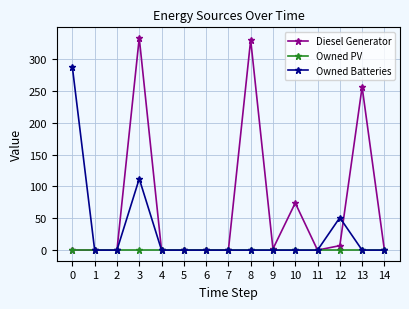

List the series in order of their peak value, highest first.

Diesel Generator, Owned Batteries, Owned PV